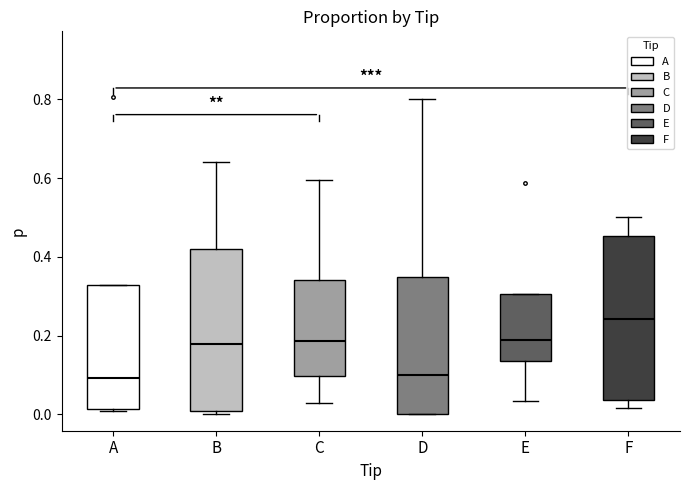

Where does the lower whisker of the box for E end on the y-axis? The values are not printed on the chart, so give them approximately, as read against the axis.

0.04